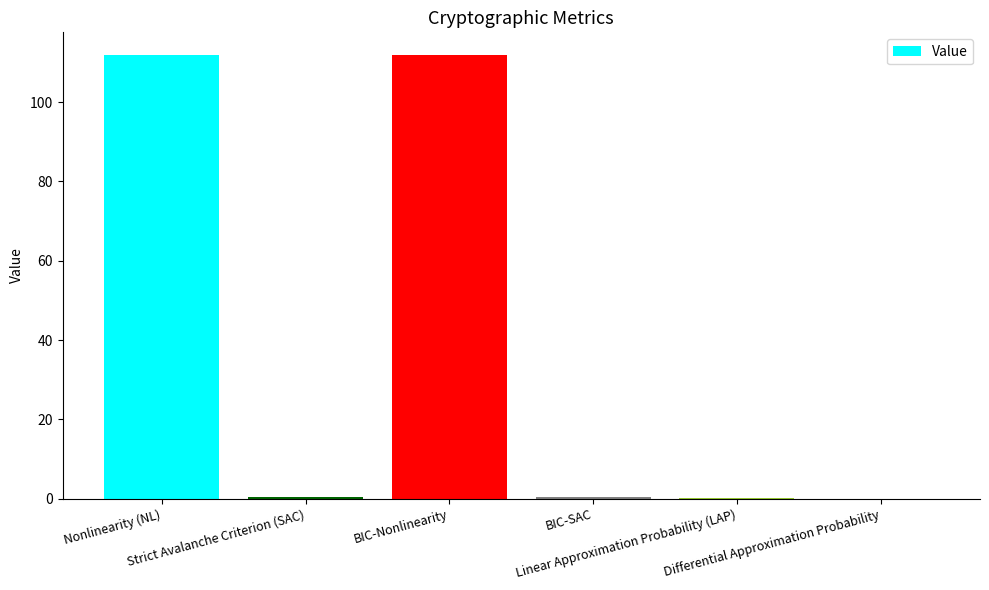

What is the greatest value displayed?

112.0